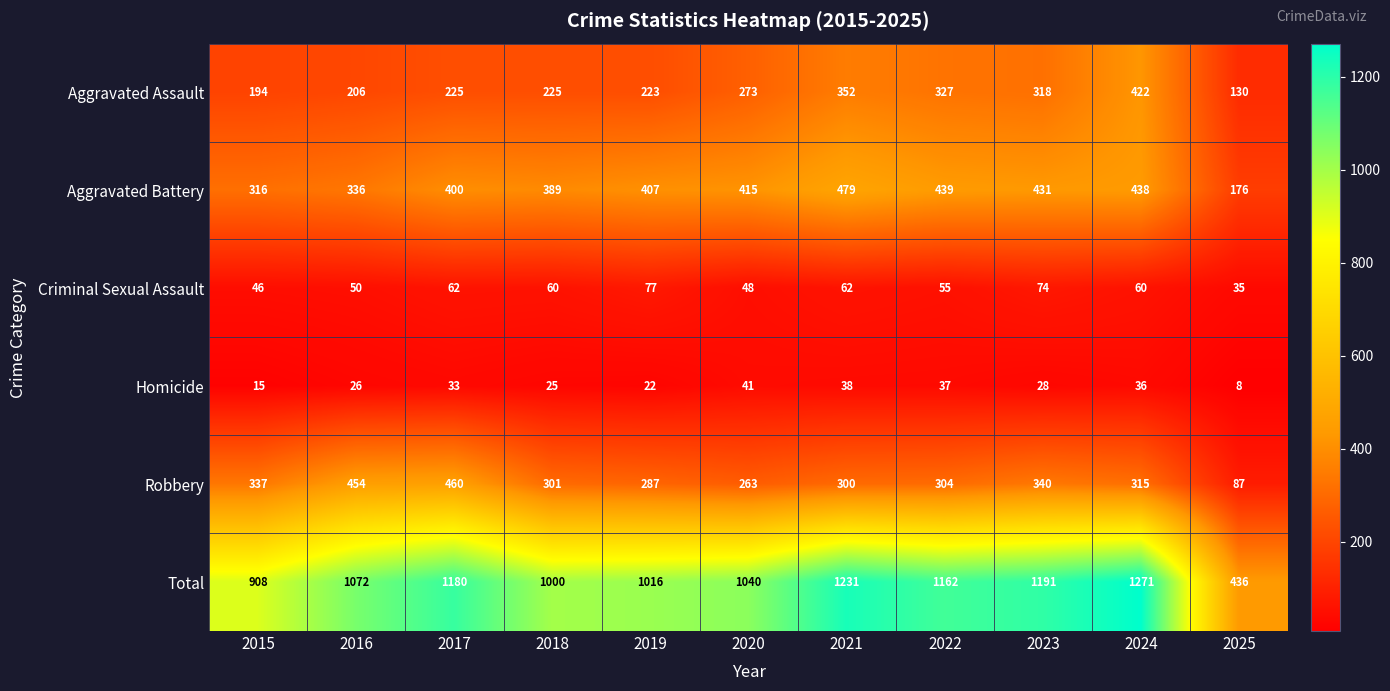

What is the highest value of the Aggravated Battery series?

479